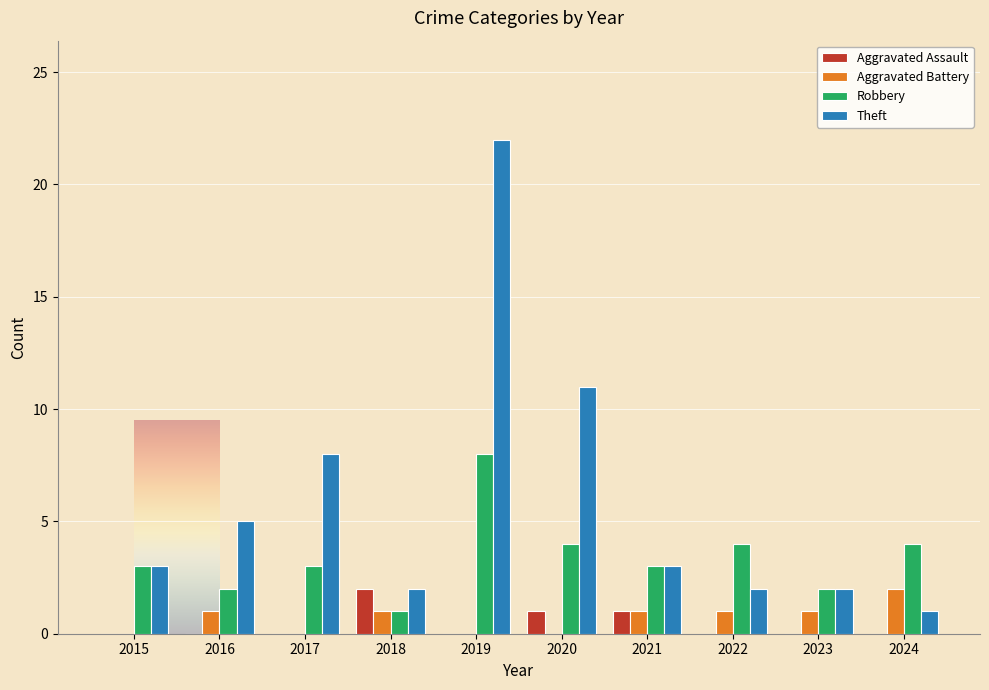

The Aggravated Battery series shows 1 at 2024. True or false?

False